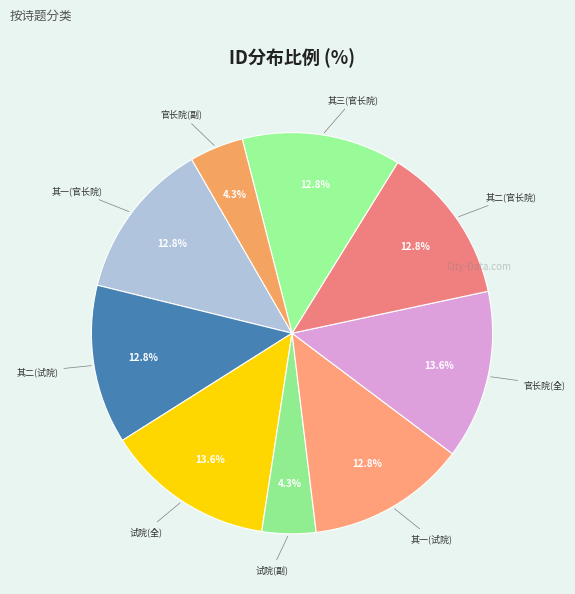

To the nearest percent, what is the average slice percentage?

11%